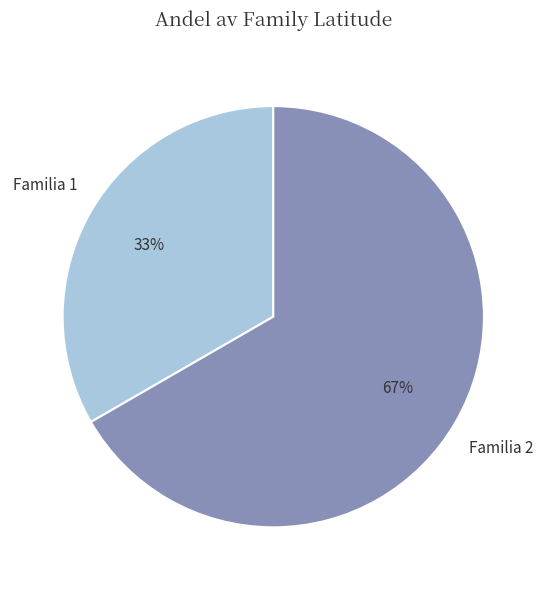

Which slice represents more than half of the pie?

Familia 2